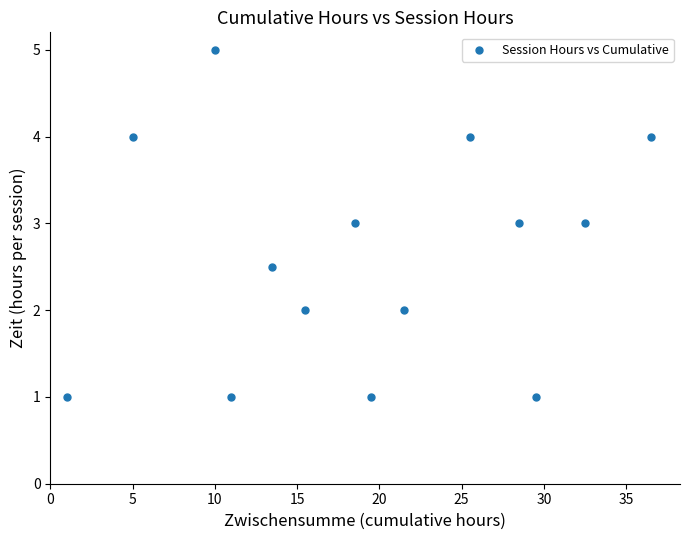

What is the range of Y values (max minus min)?

4.0